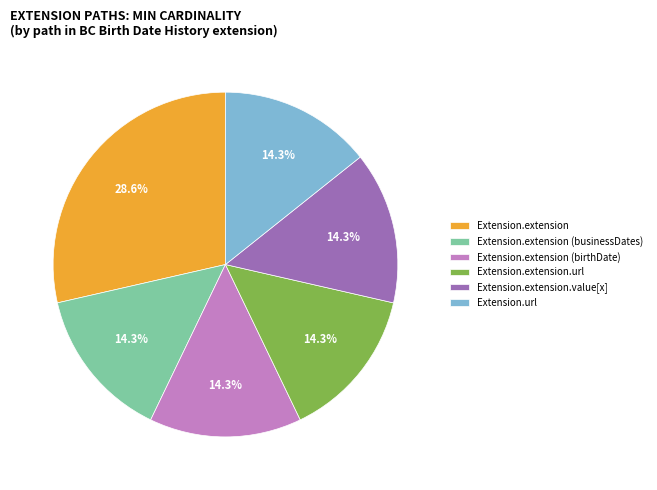

Count the number of slices in the pie.

6